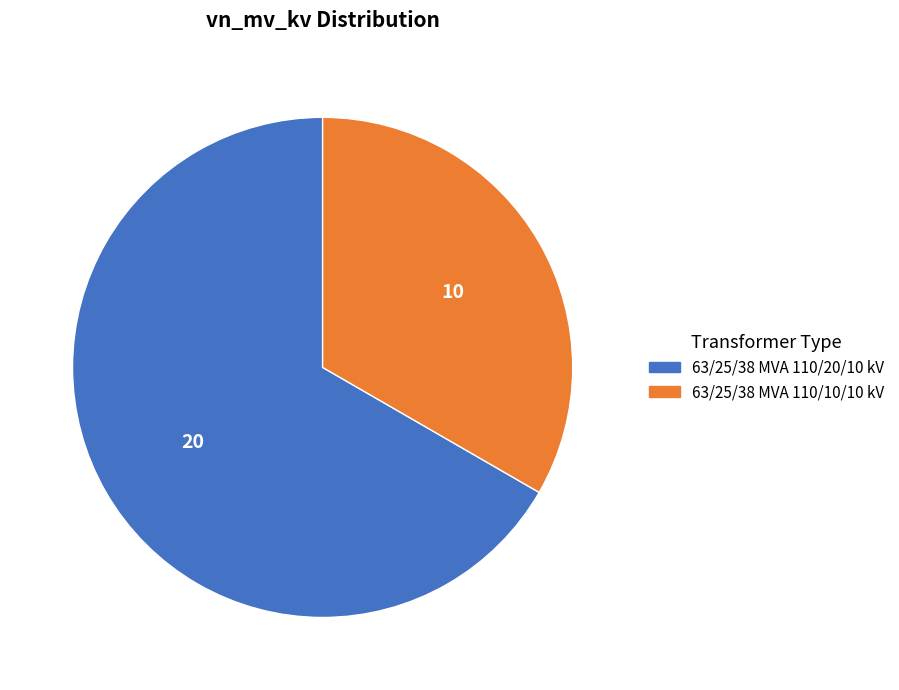

True or false: 63/25/38 MVA 110/20/10 kV accounts for 67% of the total.

True